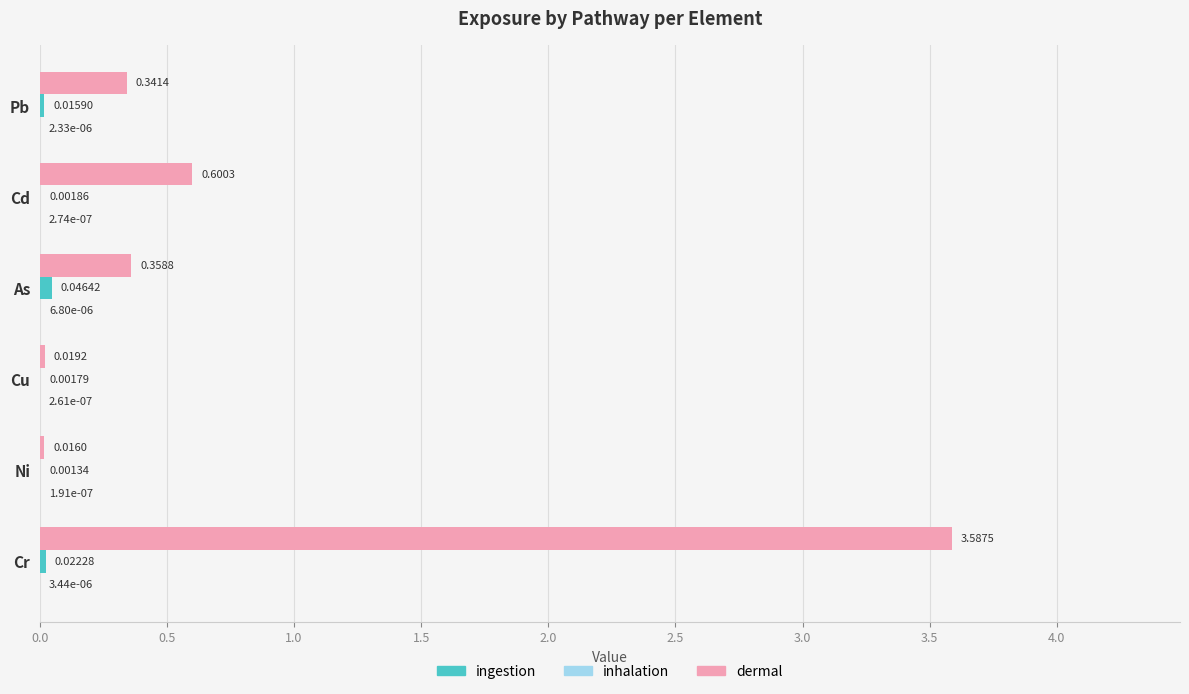

Count the number of data series in this chart.

3